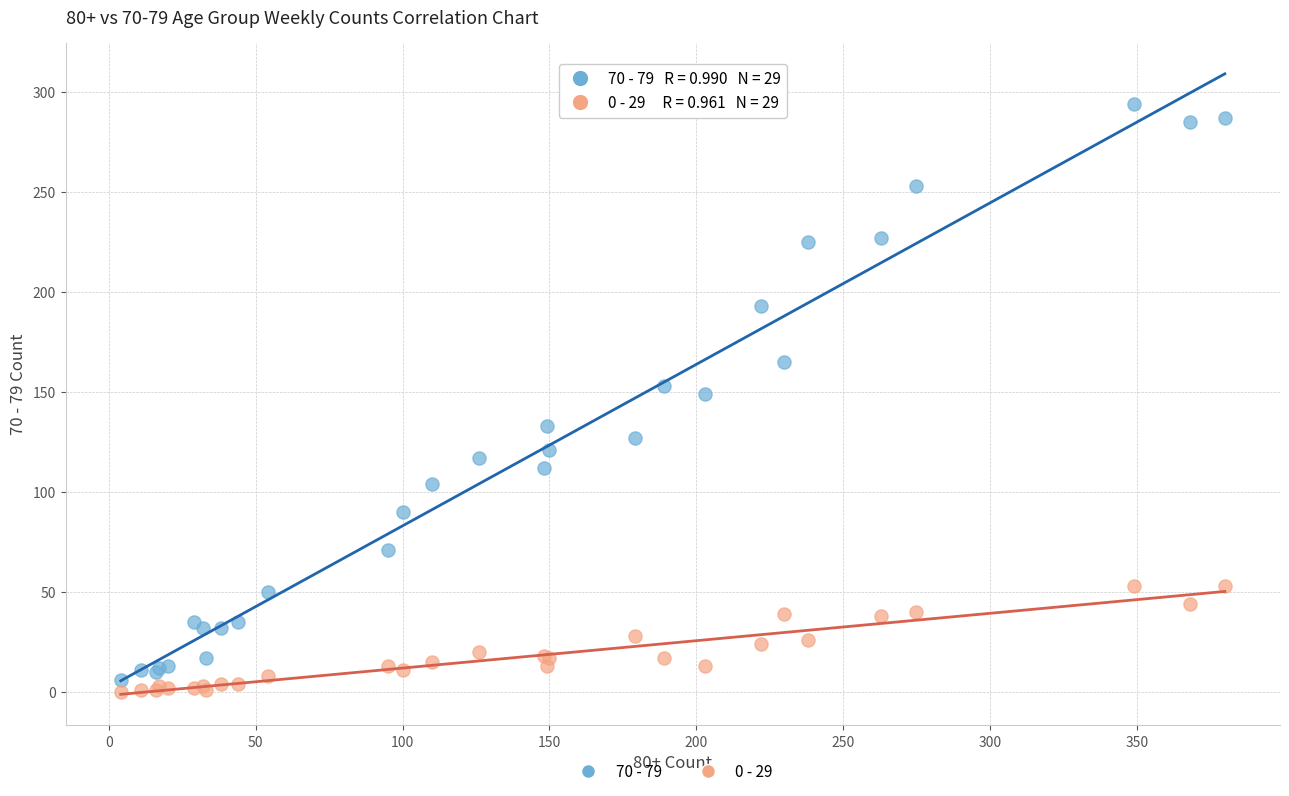

Which series reaches the maximum Y coordinate?

70 - 79